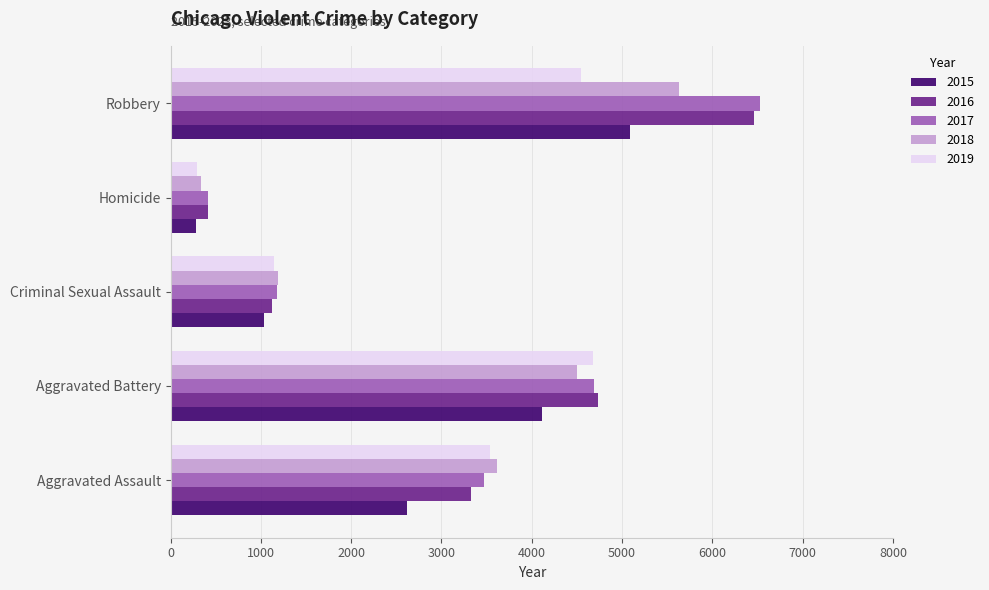

List the labels in order of 2018 value, smallest first.

Homicide, Criminal Sexual Assault, Aggravated Assault, Aggravated Battery, Robbery